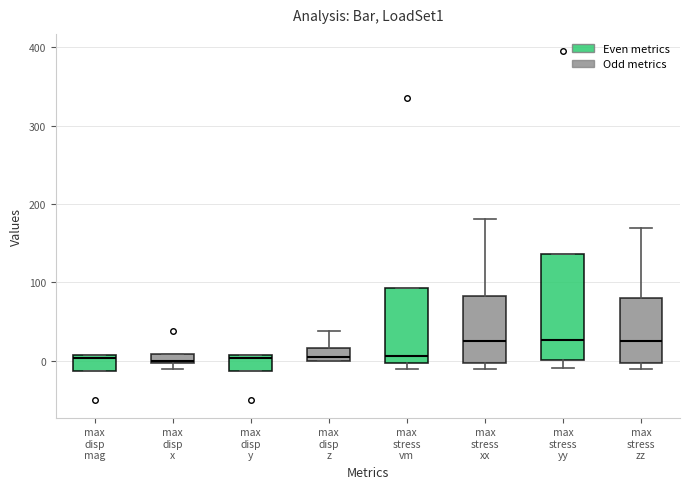

Where does the median line of the box for max disp z sit on the y-axis? The values are not printed on the chart, so give them approximately, as read against the axis.

10